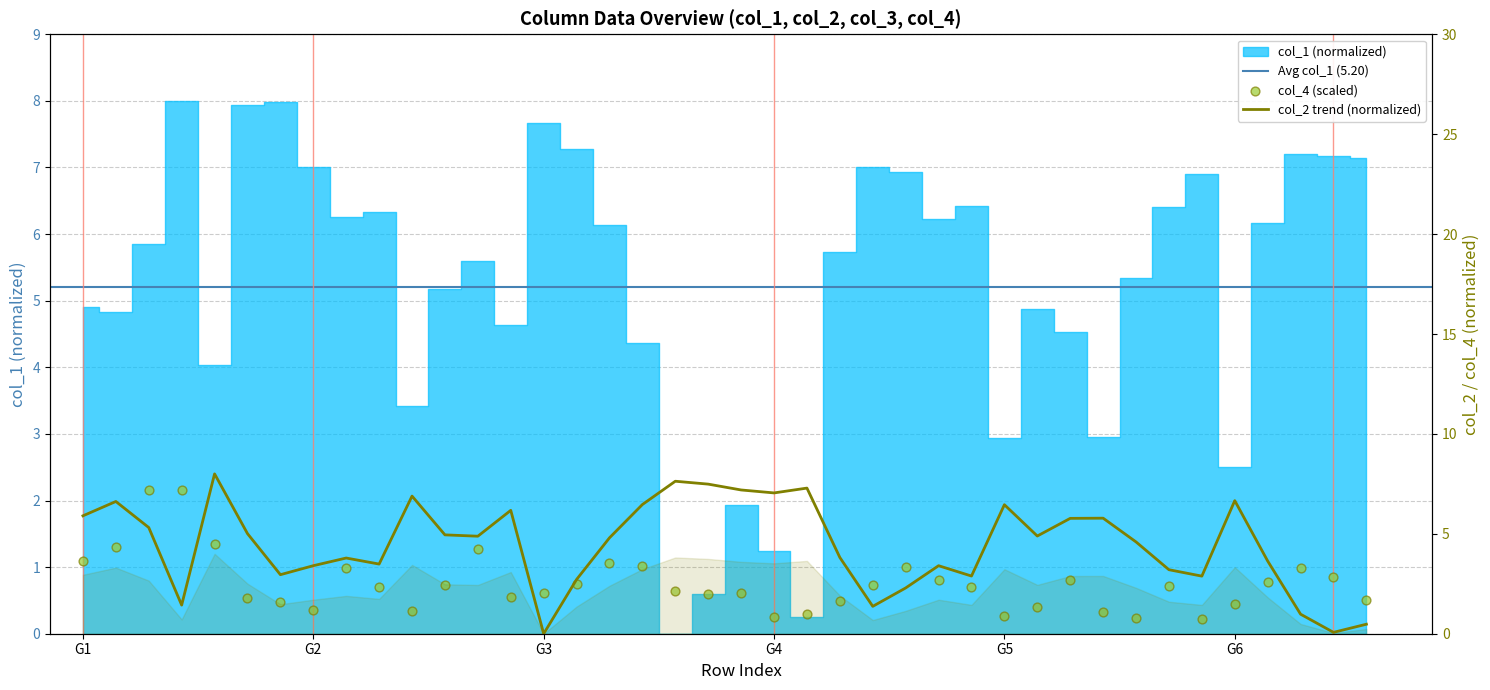

Which series contains the lowest Y value?

col_2